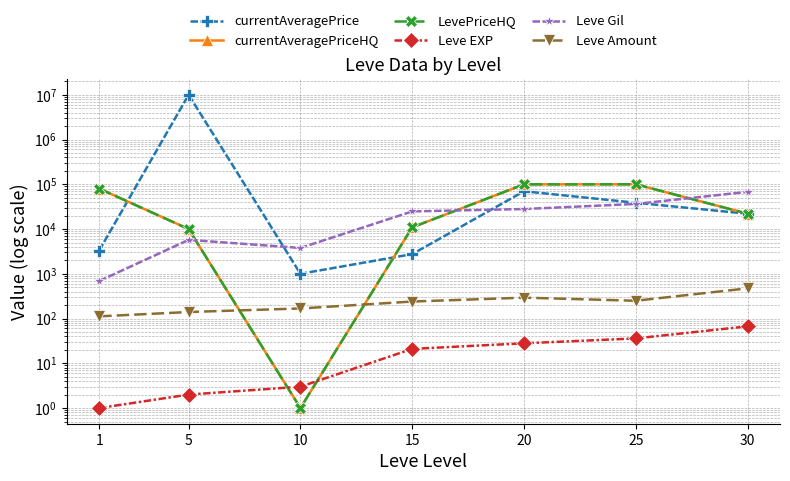

How many values in the Leve Amount series are below 240?

3